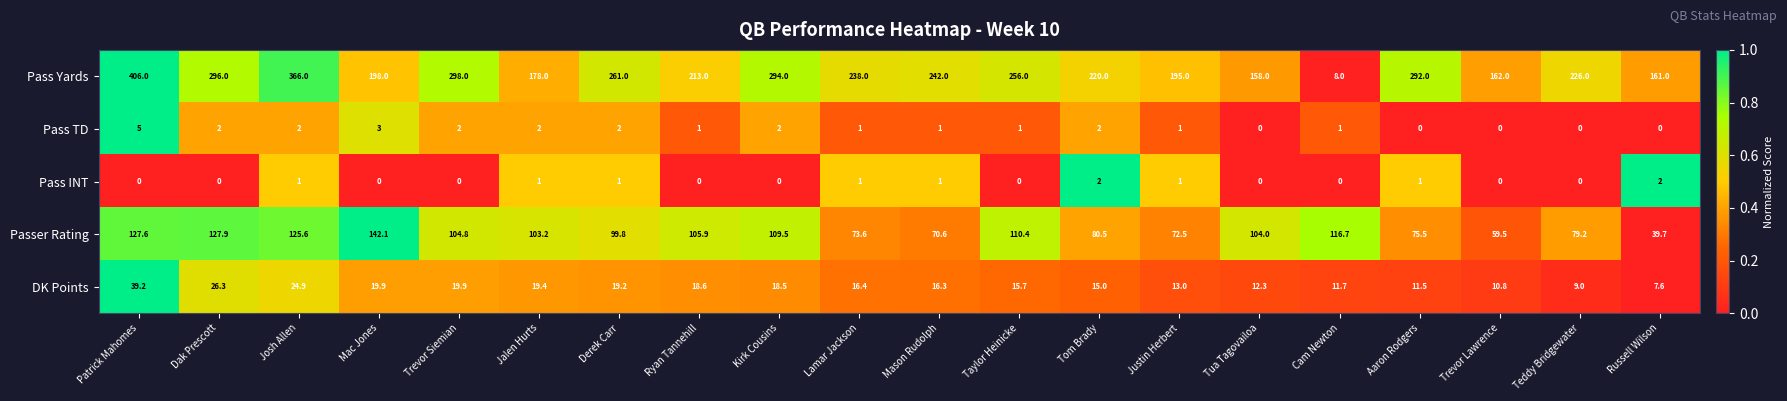

What is the maximum value shown in the chart?

406.0